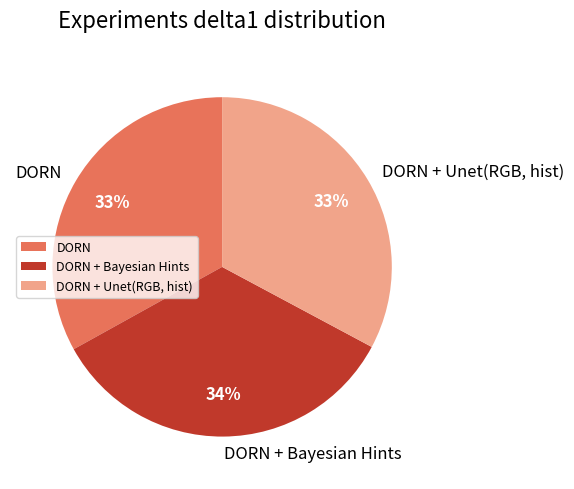

How many slices are in this pie chart?

3